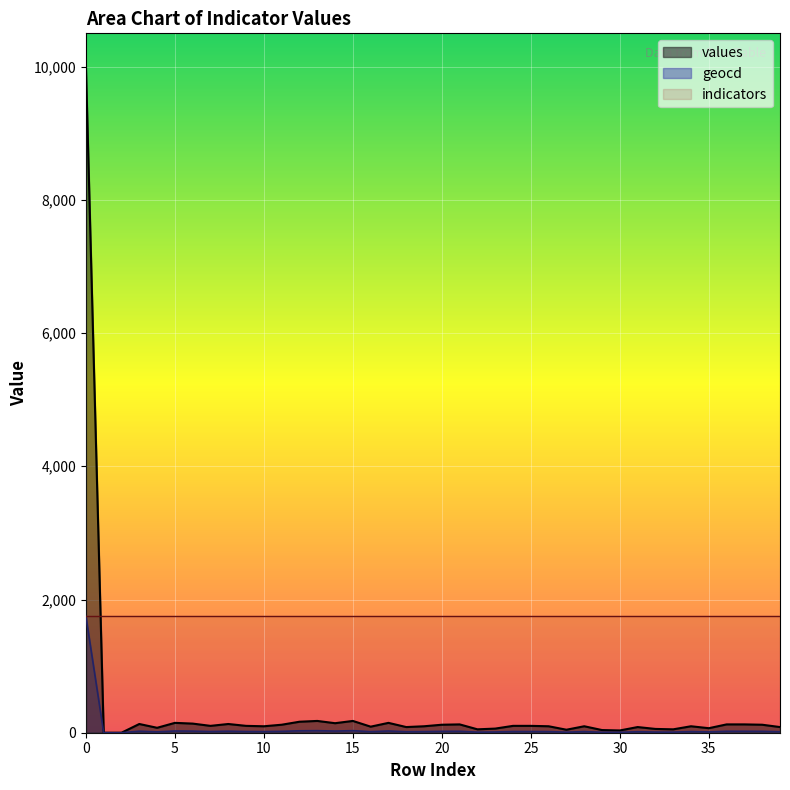

Which series changed the most between 18 and 26?

values